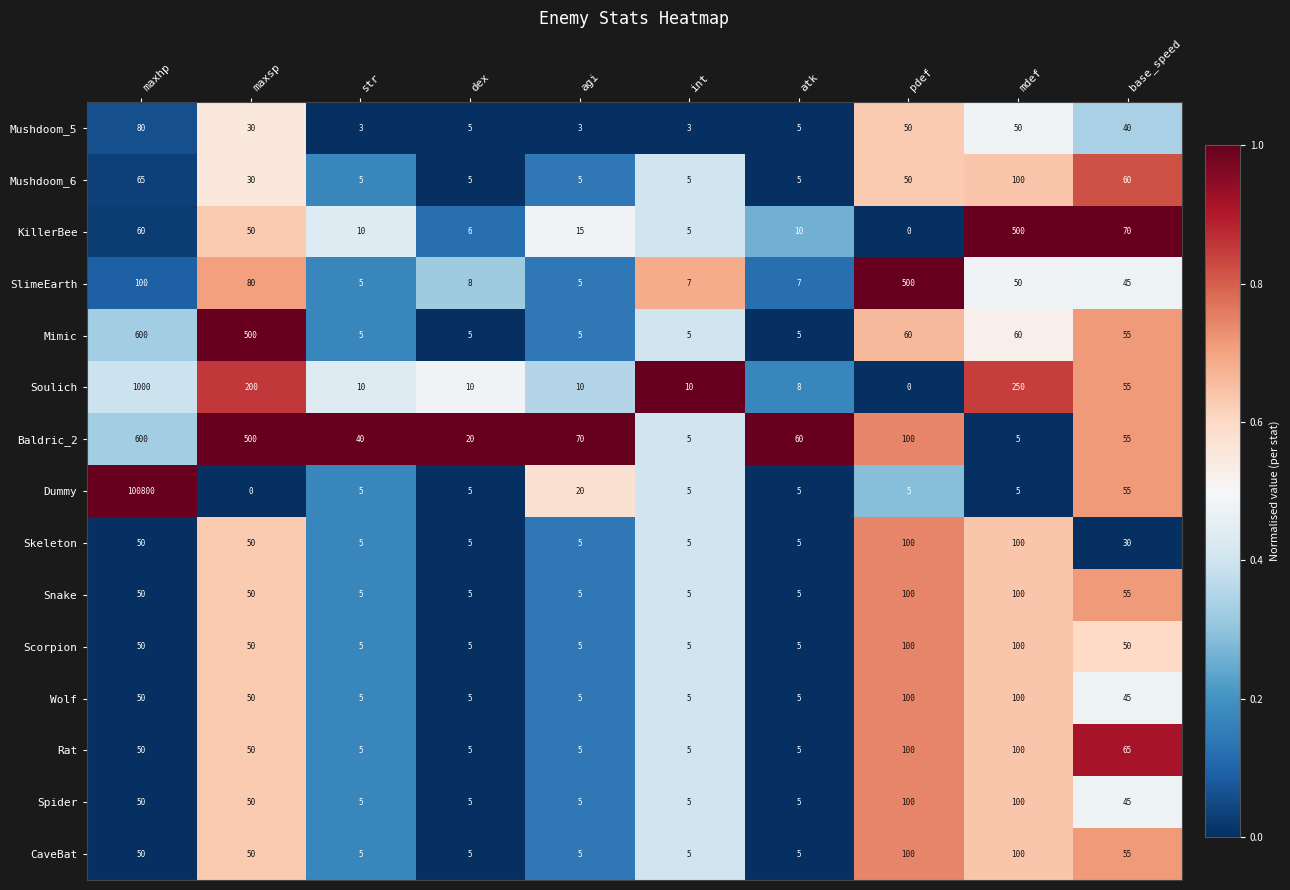

What is the maximum value shown in the chart?

100800